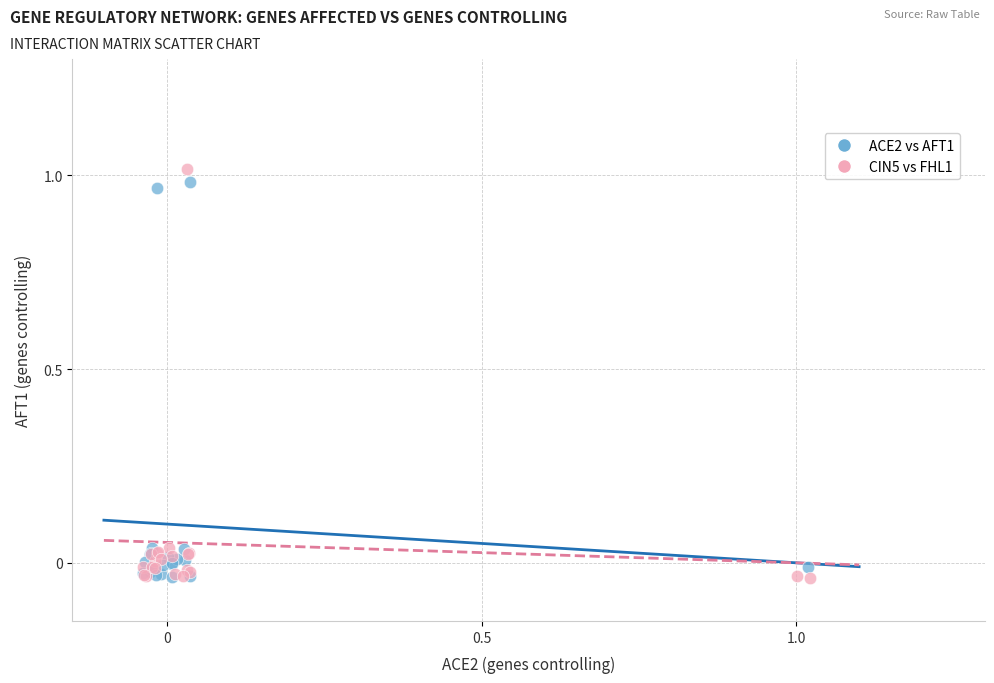

Which series reaches the maximum Y coordinate?

CIN5 vs FHL1